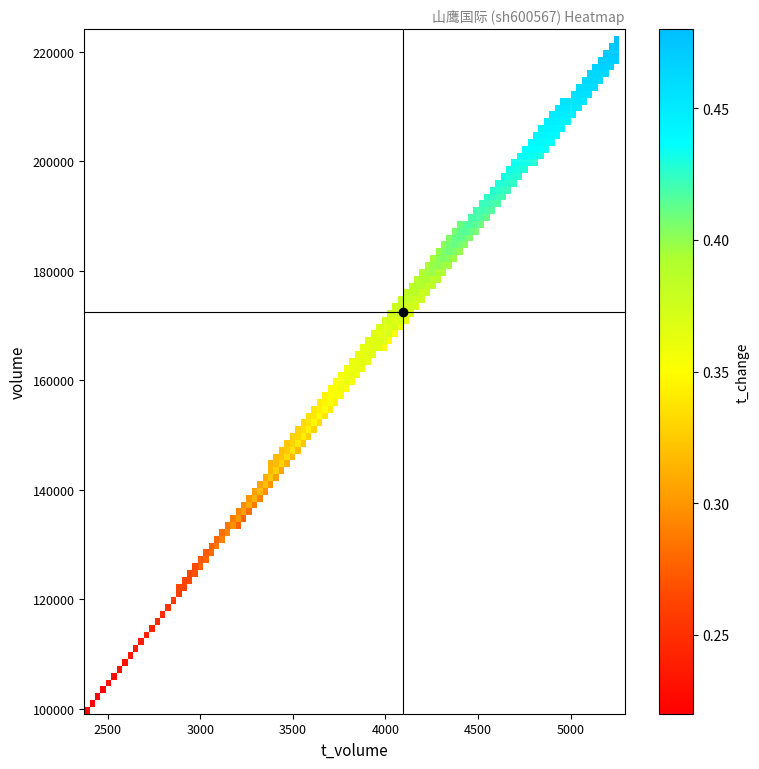

Reading left to right, what are all the values shown in this chart?

2022-10-21: 0.2	108175.0	2591.0
2022-10-24: 0.4	172558.0	4095.0
2022-10-25: 0.3	136045.0	3190.0
2022-10-26: 0.4	168728.0	4013.0
2022-10-27: 0.5	218968.0	5279.0
2022-10-28: 0.5	223474.0	5270.0
2022-10-31: 0.4	163943.0	3802.0
2022-11-01: 0.4	203222.0	4762.0
2022-11-02: 0.4	174857.0	4151.0
2022-11-03: 0.3	134891.0	3183.0
2022-11-04: 0.4	192654.0	4596.0
2022-11-07: 0.4	193990.0	4660.0
2022-11-08: 0.2	99730.0	2387.0